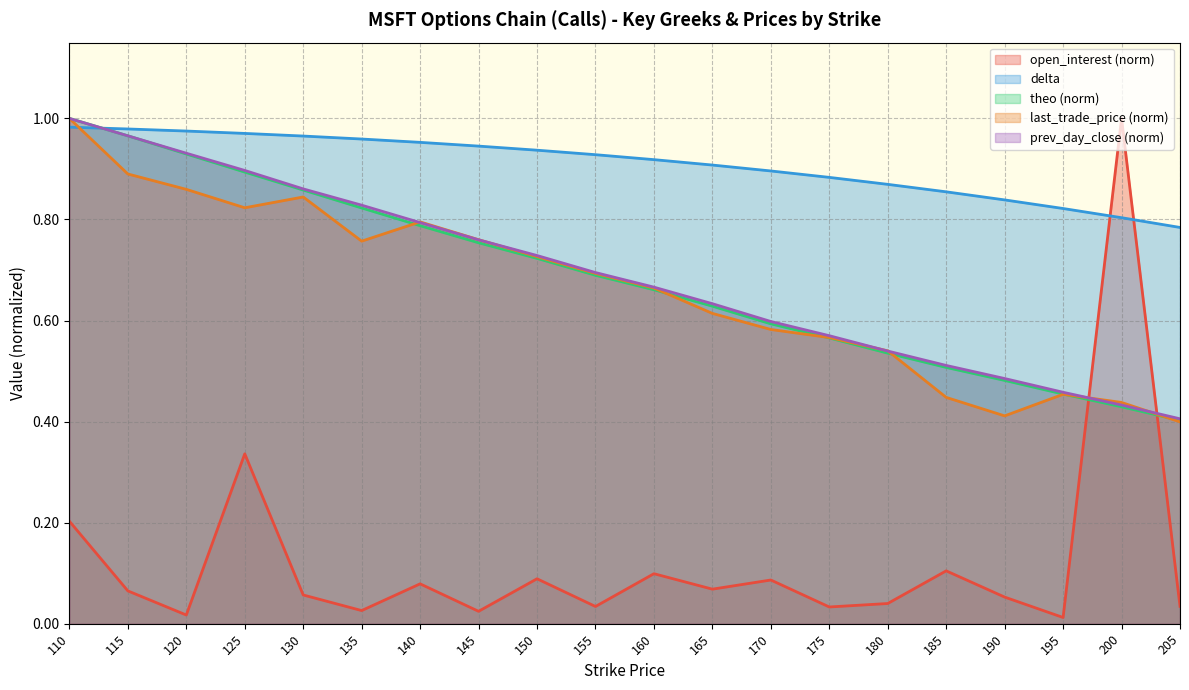

What is the total value across all series at 160?

3.0